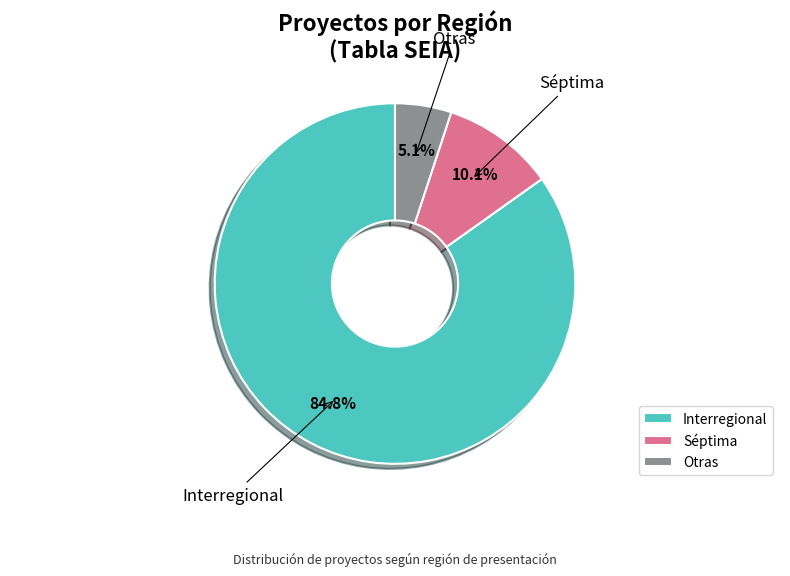

What is the largest slice in the pie chart?

Interregional